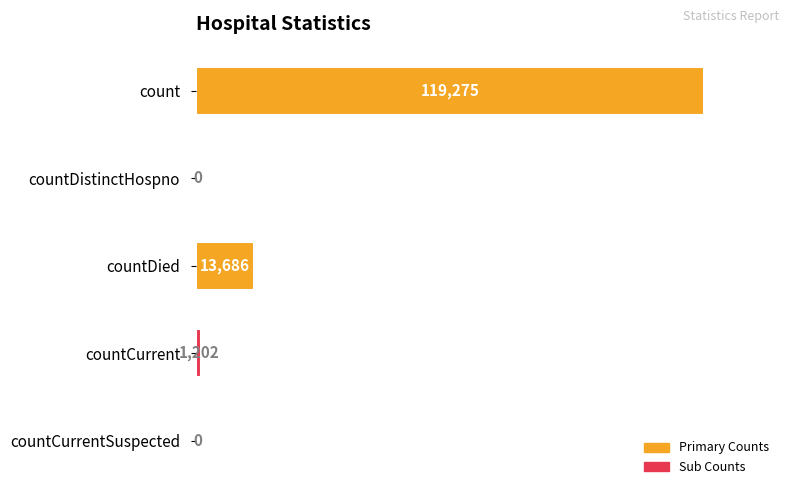

The value at countCurrentSuspected is -82777. True or false?

False